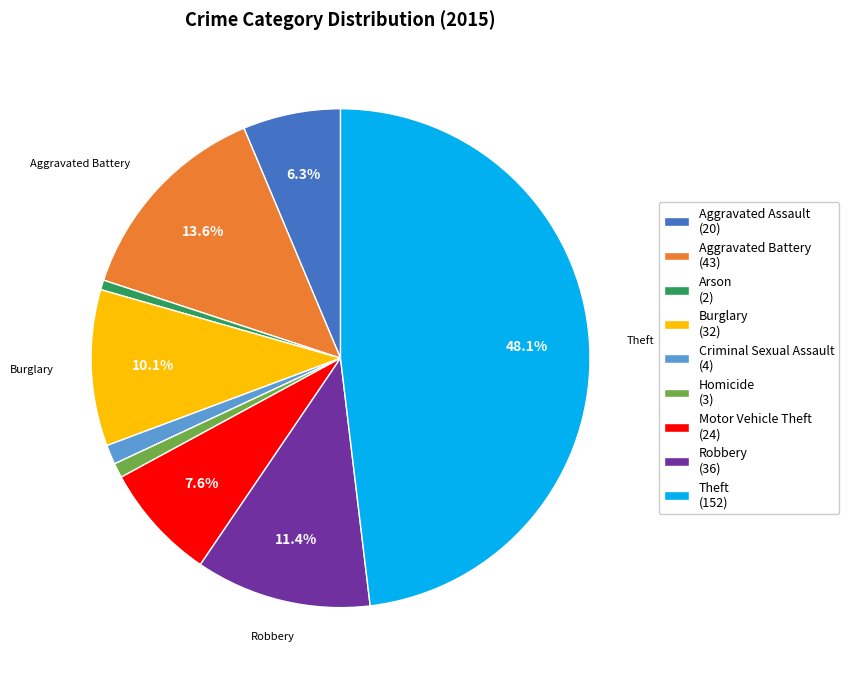

Approximately how many times larger is the value at Burglary compared to Aggravated Assault?

1.6